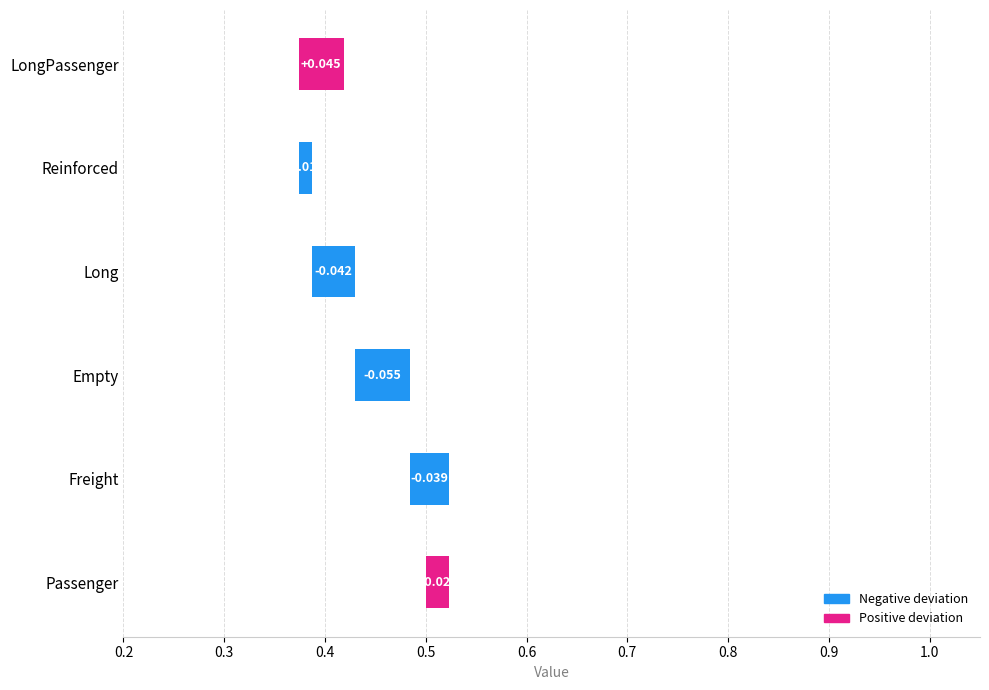

Does the chart contain stacked bars?

No